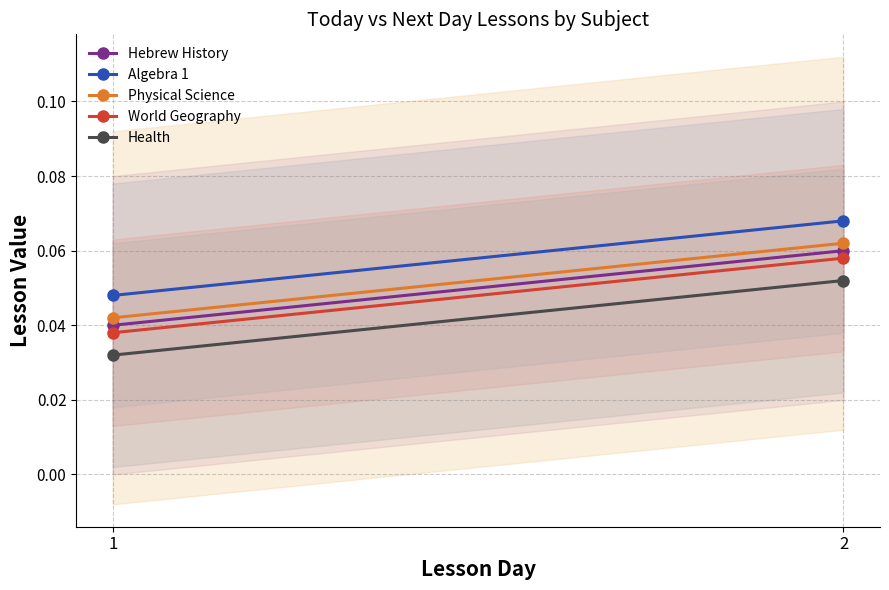

What are all the series names shown in the legend?

Hebrew History, Algebra 1, Physical Science, World Geography, Health